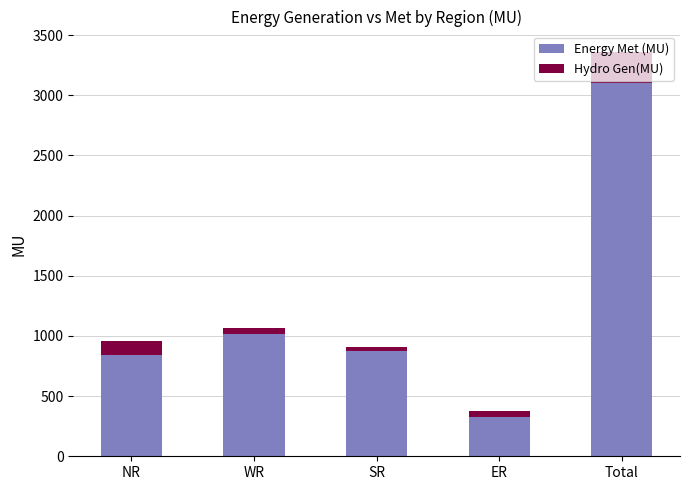

What value does the Energy Met (MU) series have at NR?

842